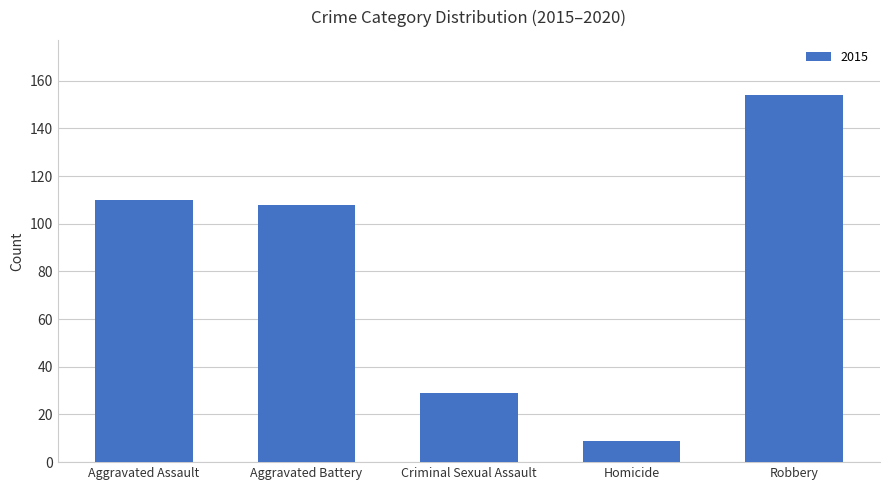

Between Aggravated Battery and Aggravated Assault, which is larger?

Aggravated Assault